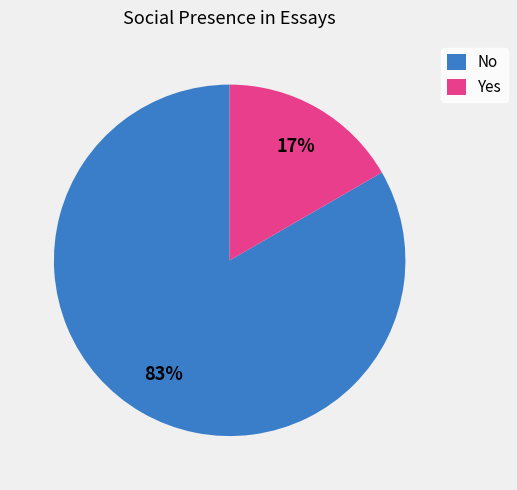

To the nearest percent, what is the combined percentage of Yes and No?

100%